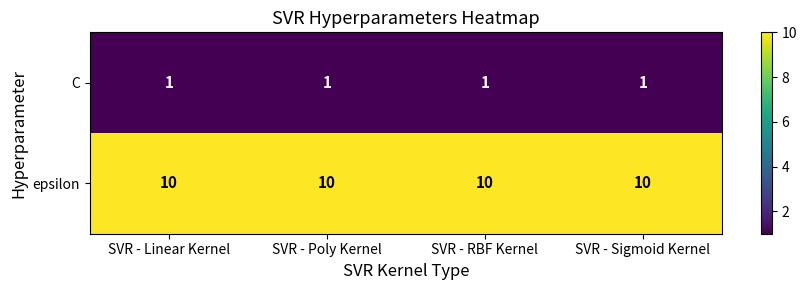

The value of C at SVR - RBF Kernel is 1. True or false?

True